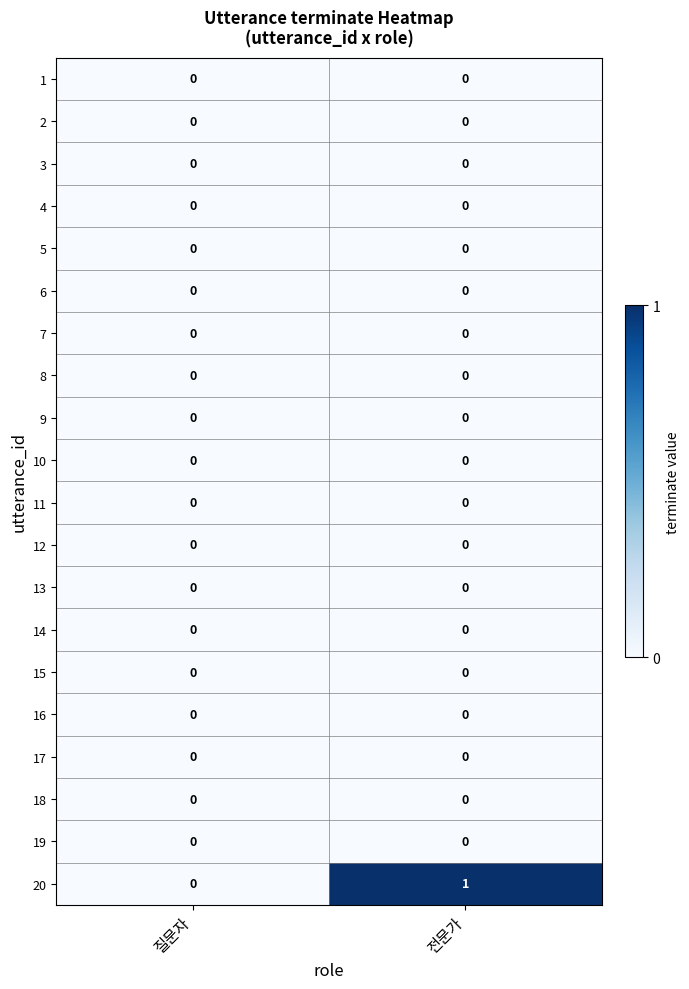

Which series changed the most between 질문자 and 전문가?

20